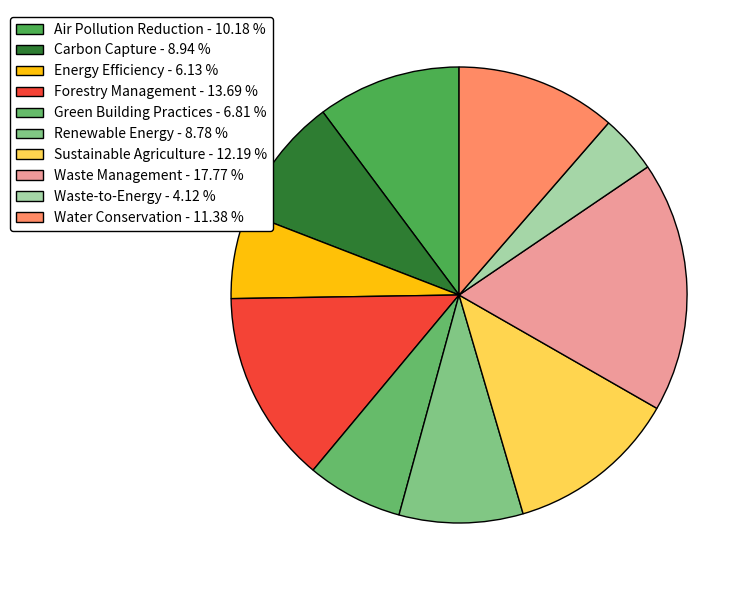

How many slices are in this pie chart?

10